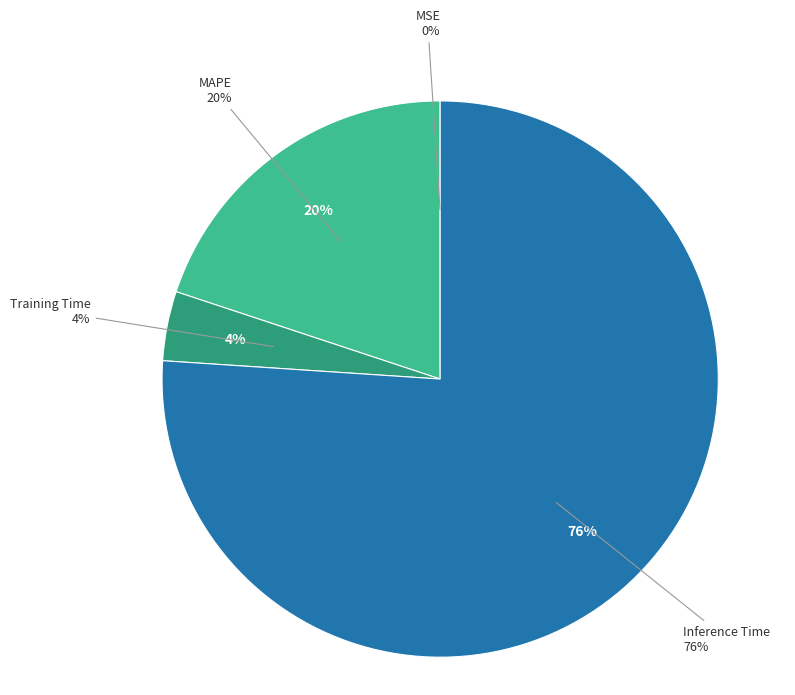

Which category has the biggest portion of the pie?

Inference Time